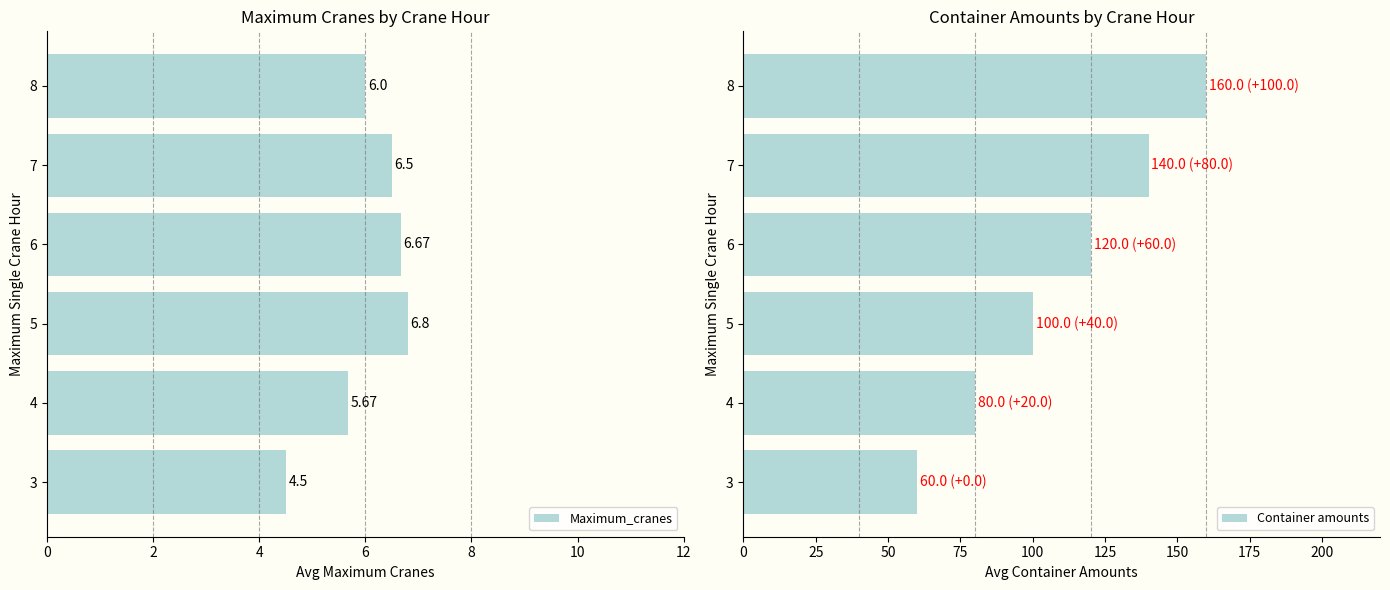

Is it true that Container amounts equals 147.6 at 4?

False